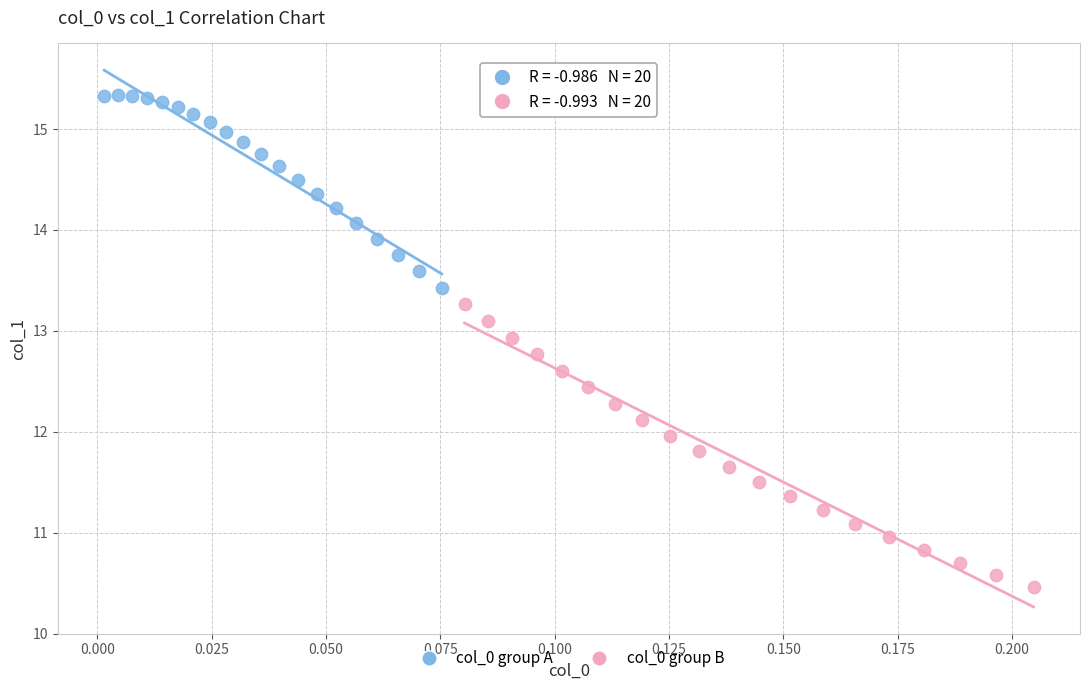

Which series reaches the maximum Y coordinate?

col_0 group A